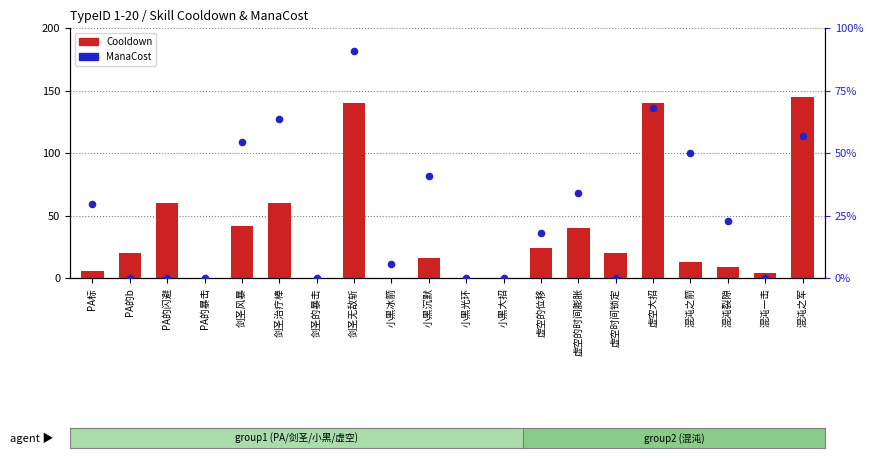

Which series contains the highest Y value?

ManaCost